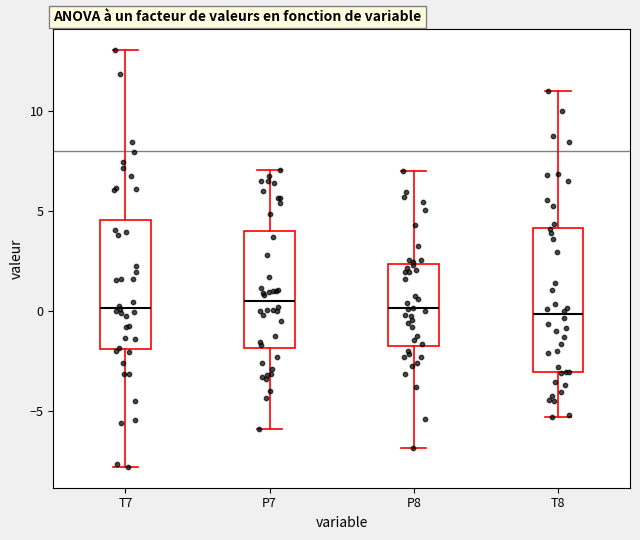

Where does the lower whisker of the box for P8 end on the y-axis? The values are not printed on the chart, so give them approximately, as read against the axis.

-7.0